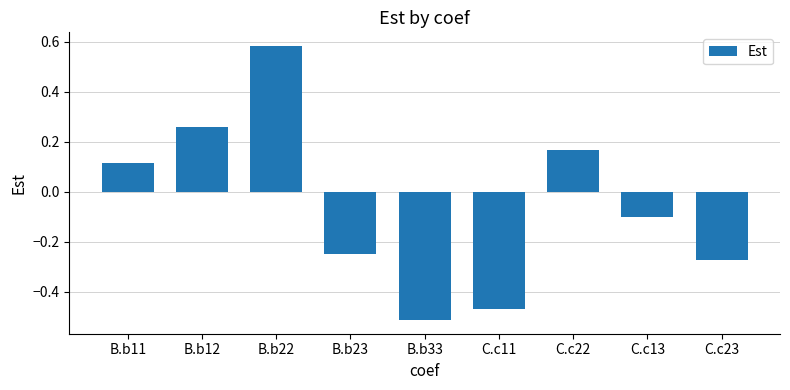

Count the number of data series in this chart.

1